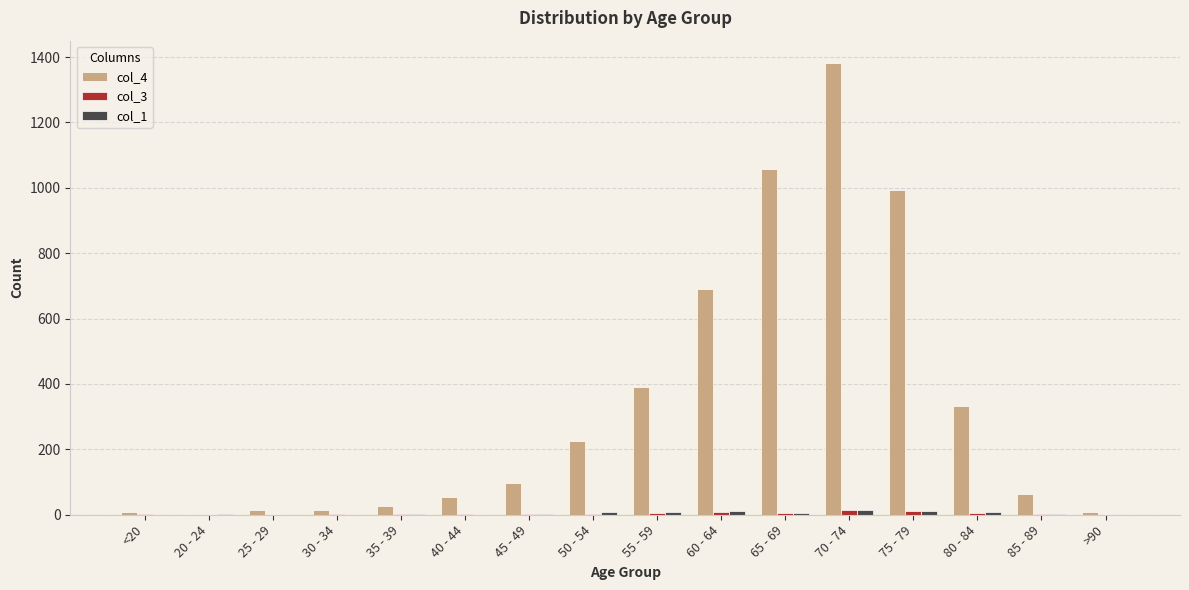

At which category is the sum across all series the highest?

70 - 74